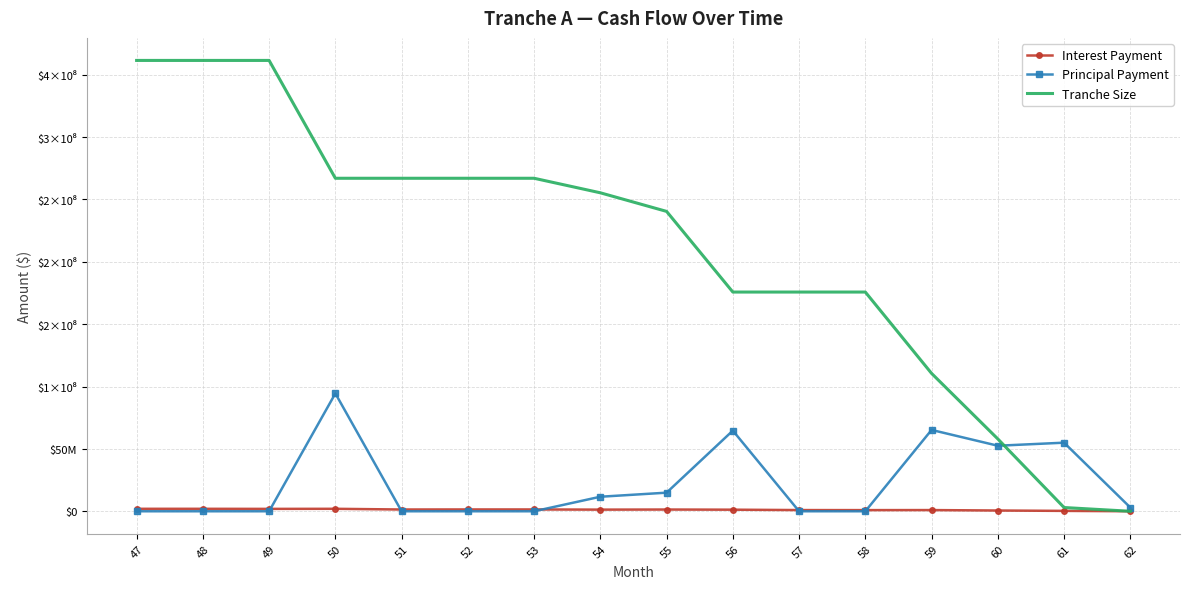

After their last crossing, which series has the higher values: Principal Payment or Tranche Size?

Principal Payment